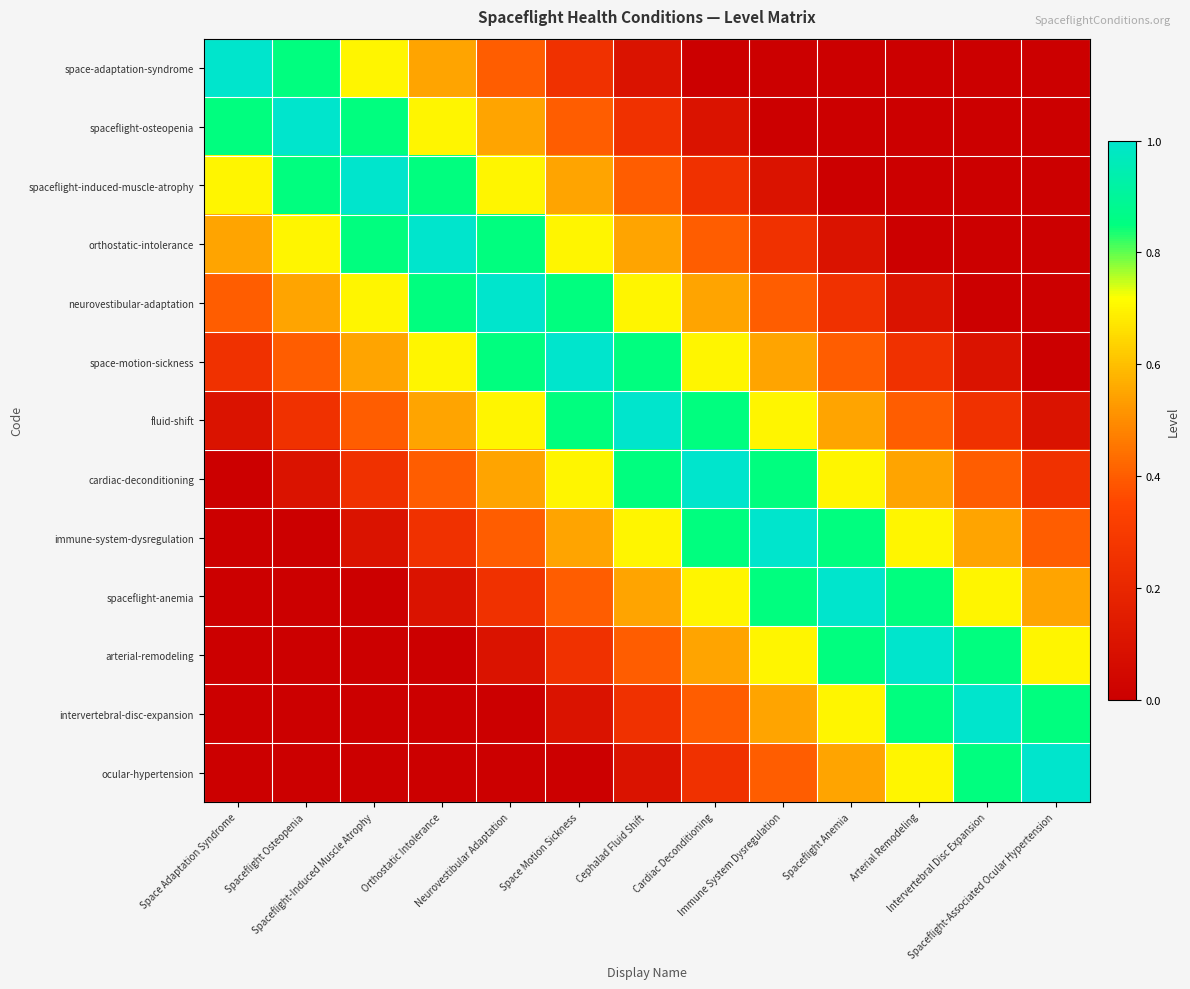

At which category is the sum across all series the highest?

Cephalad Fluid Shift